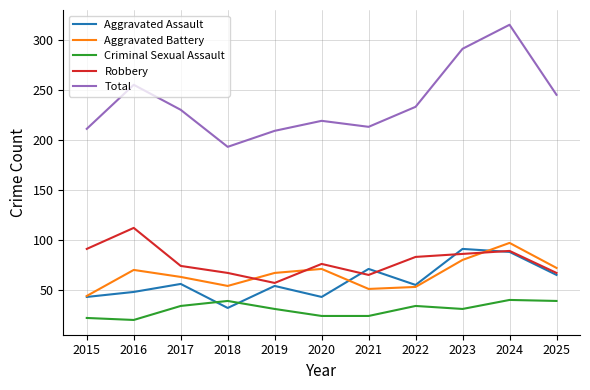

What is the smallest value displayed?

20